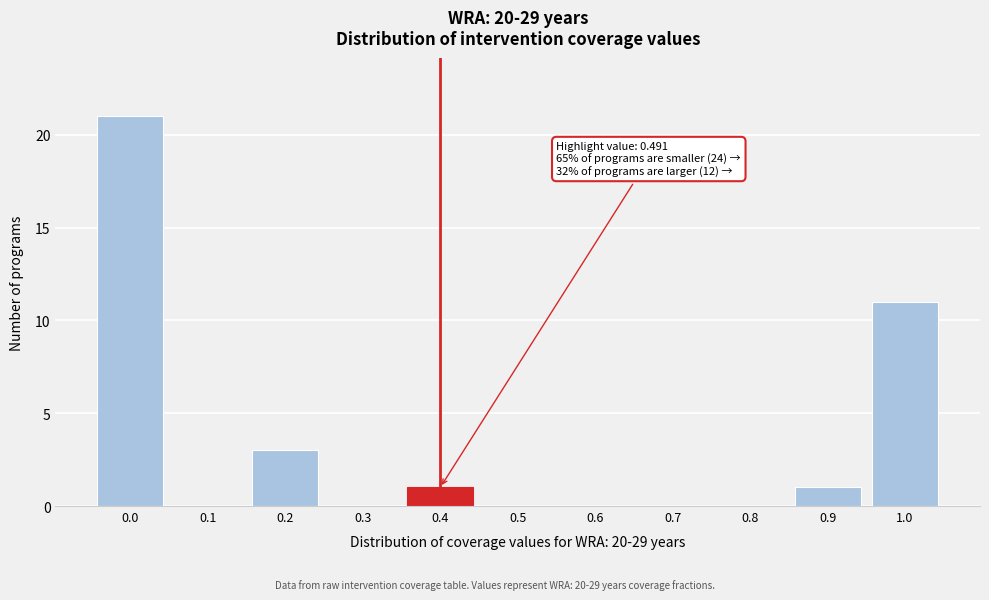

Reading left to right, what are all the values shown in this chart?

0.0=21	0.1=0	0.2=3	0.3=0	0.4=1	0.5=0	0.6=0	0.7=0	0.8=0	0.9=1	1.0=11